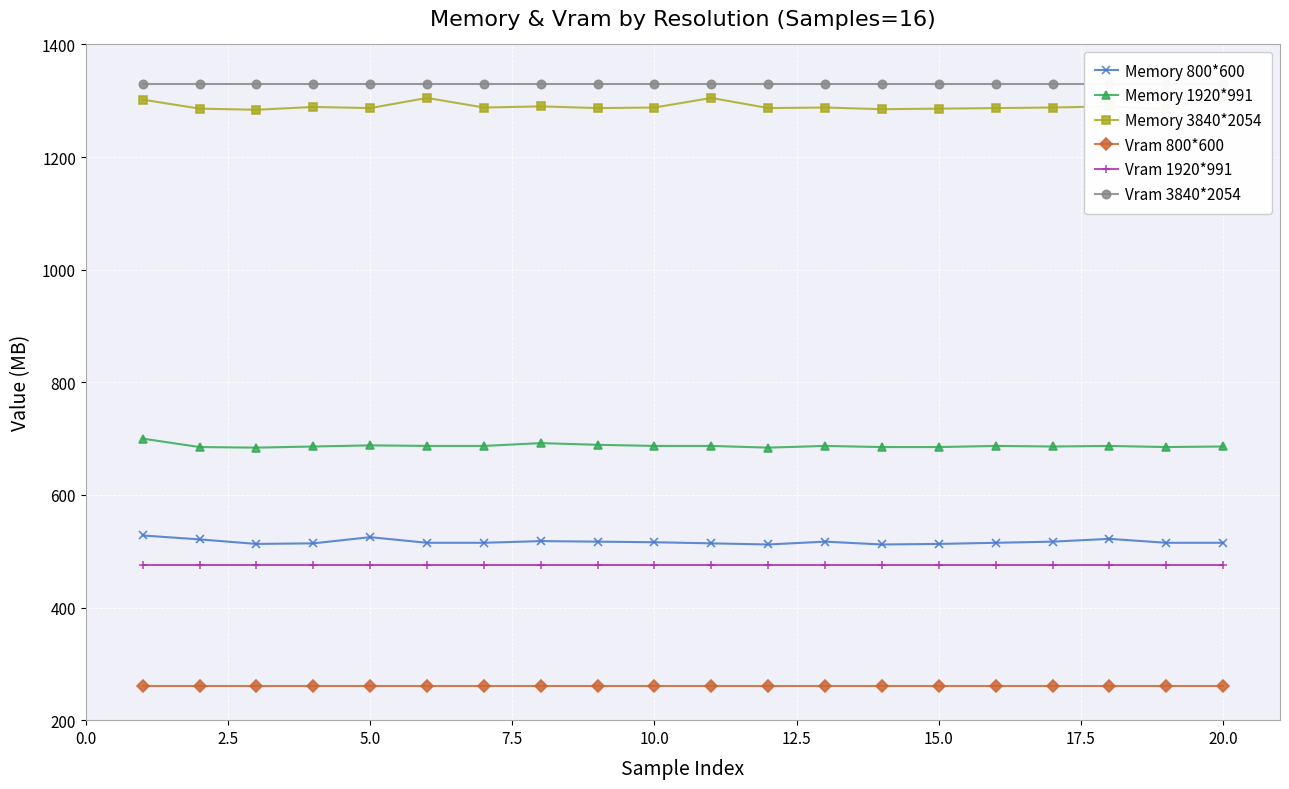

The value of Vram 800*600 at 5.0 is 261. True or false?

True